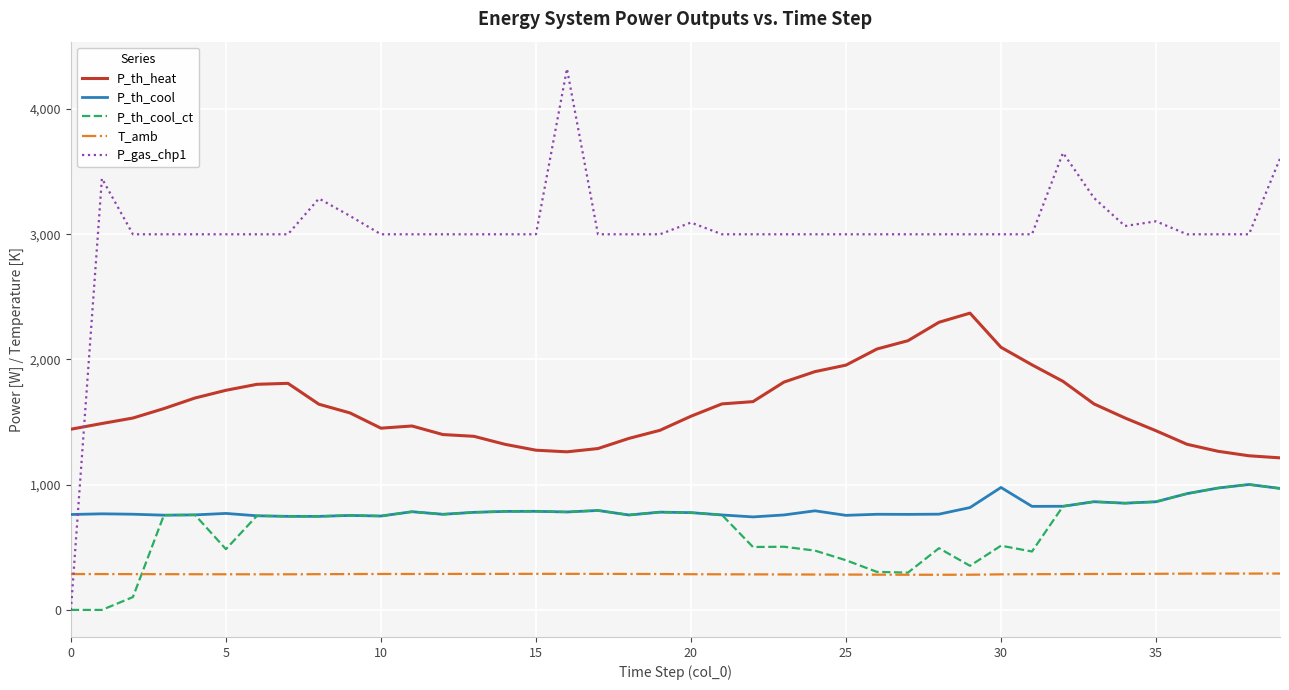

What are all the series names shown in the legend?

P_th_heat, P_th_cool, P_th_cool_ct, T_amb, P_gas_chp1